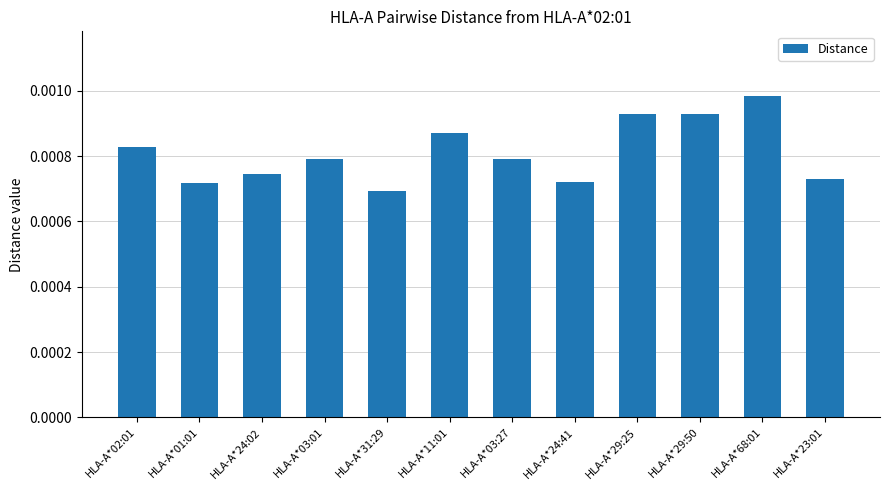

Count the values in the range 0 to 1.

12